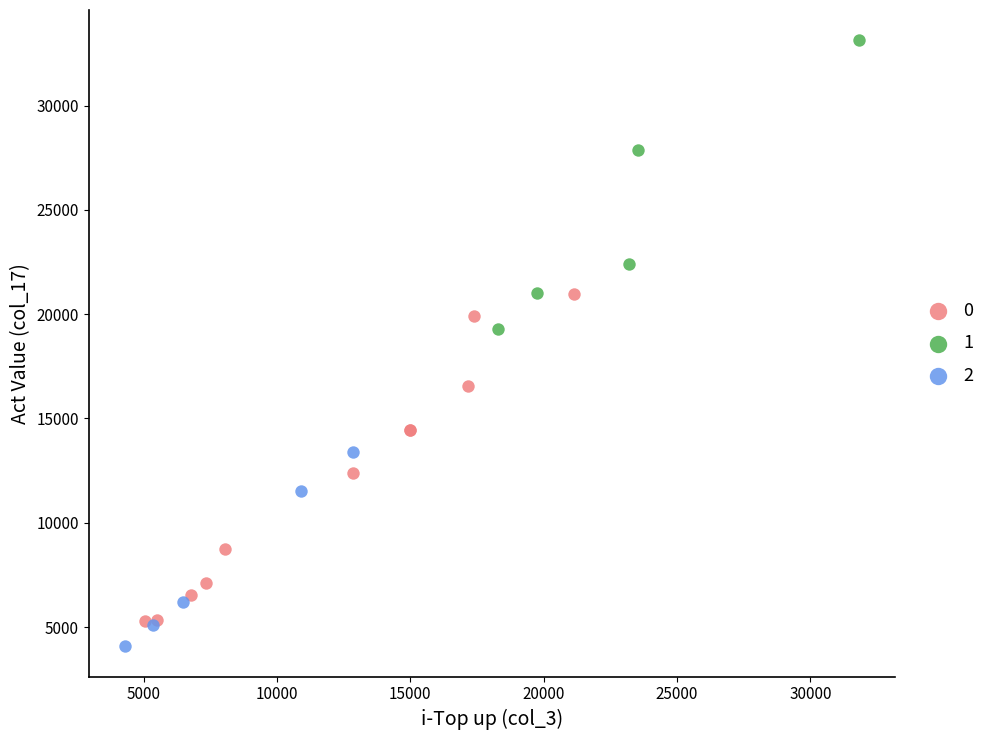

Which series contains the lowest Y value?

2